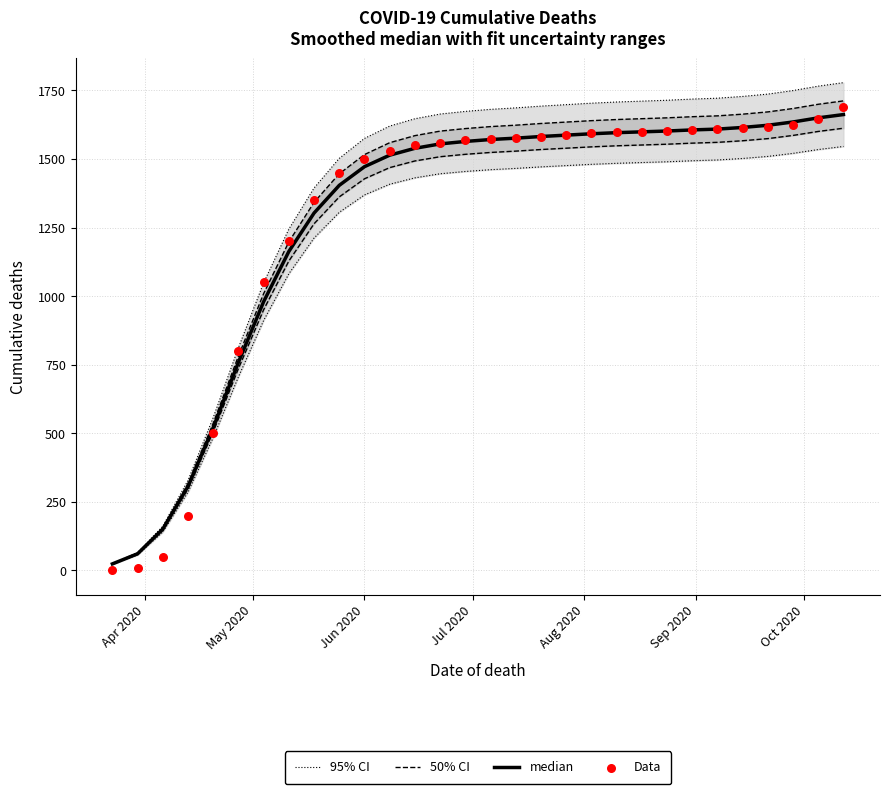

Which series has the largest total across all categories?

95% CI